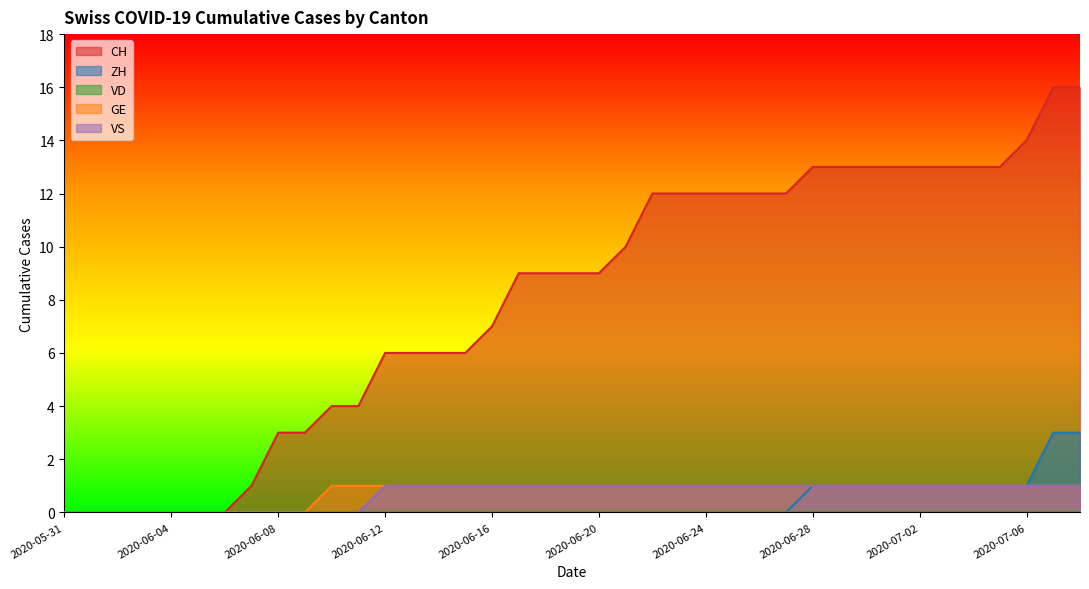

True or false: ZH and GE cross at least once.

False